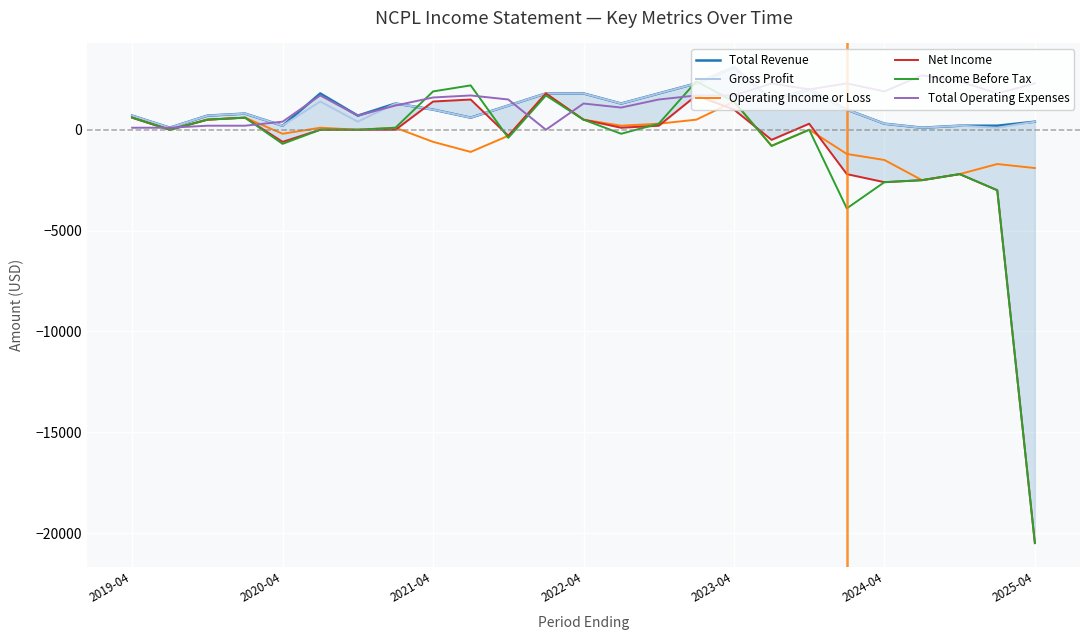

What is the highest value of the Income Before Tax series?

2400